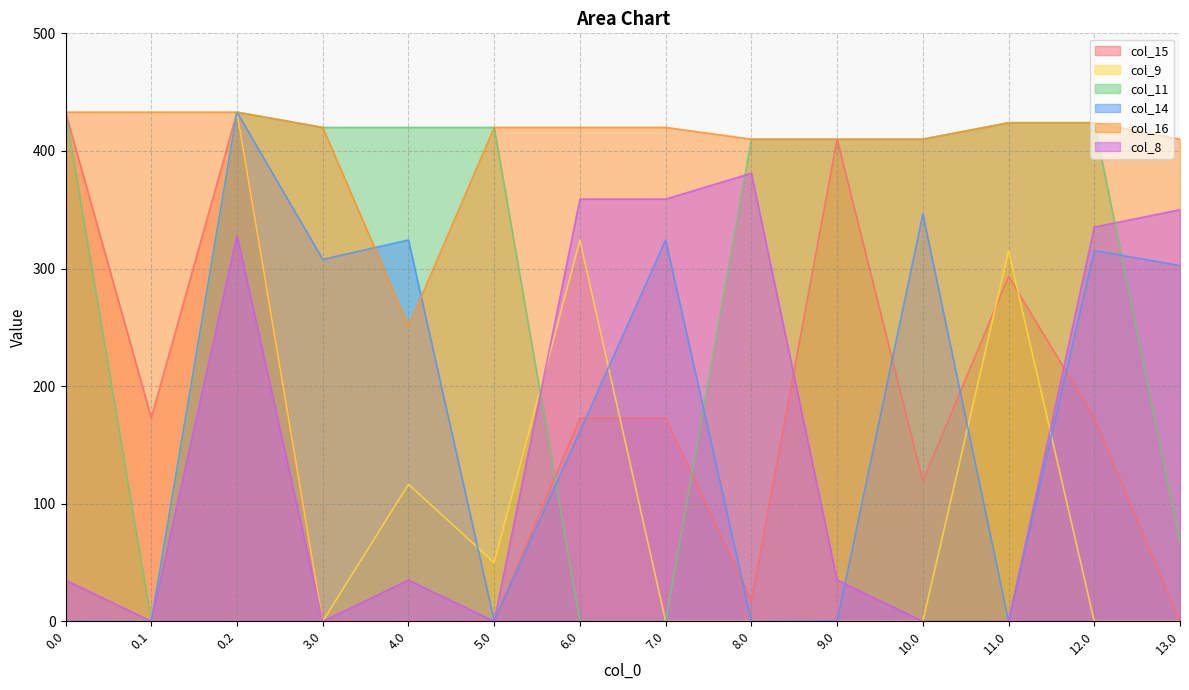

Reading right to left, transcribe all the data shown in this chart.

col_15: 13.0=0.0	12.0=172.8	11.0=293.3	10.0=119.2	9.0=410.0	8.0=17.8	7.0=172.8	6.0=172.8	5.0=0.0	4.0=0.0	3.0=0.0	0.2=433.0	0.1=173.1	0.0=433.0
col_9: 13.0=0.0	12.0=0.0	11.0=315.0	10.0=0.0	9.0=0.0	8.0=0.0	7.0=0.0	6.0=324.0	5.0=50.0	4.0=116.4	3.0=0.0	0.2=433.0	0.1=0.0	0.0=0.0
col_11: 13.0=67.2	12.0=424.0	11.0=424.0	10.0=410.0	9.0=410.0	8.0=410.0	7.0=0.0	6.0=0.0	5.0=420.0	4.0=420.0	3.0=420.0	0.2=433.0	0.1=0.0	0.0=433.0
col_14: 13.0=302.6	12.0=315.3	11.0=0.0	10.0=346.3	9.0=0.3	8.0=0.0	7.0=324.3	6.0=161.6	5.0=0.3	4.0=324.3	3.0=307.8	0.2=433.0	0.1=0.0	0.0=0.3
col_16: 13.0=410.0	12.0=424.0	11.0=424.0	10.0=410.0	9.0=410.0	8.0=410.0	7.0=420.0	6.0=420.0	5.0=420.0	4.0=250.9	3.0=420.0	0.2=433.0	0.1=433.0	0.0=433.0
col_8: 13.0=350.0	12.0=335.3	11.0=0.0	10.0=0.0	9.0=35.0	8.0=381.0	7.0=359.0	6.0=359.0	5.0=0.0	4.0=35.0	3.0=0.0	0.2=328.3	0.1=0.0	0.0=35.0